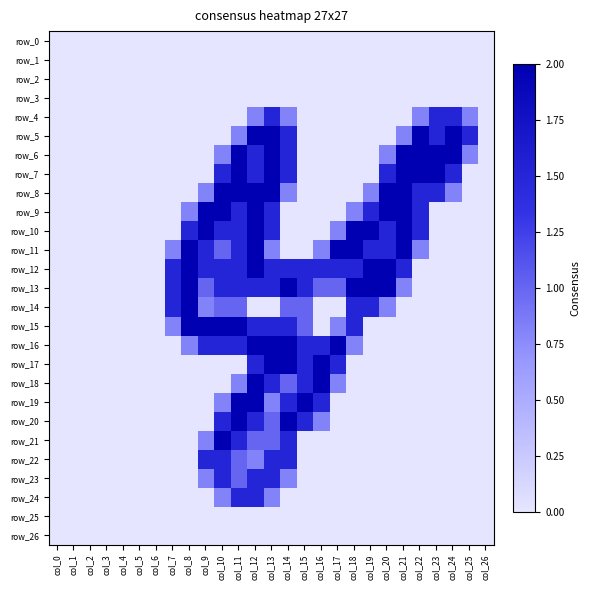

How many positive values does the row_19 series have?

7